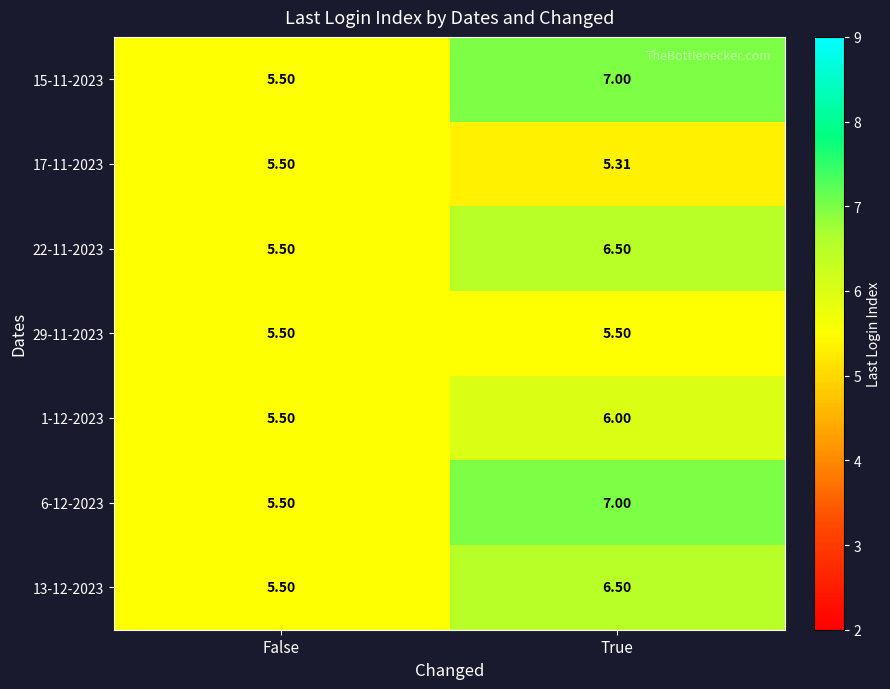

Which category has the highest value across all series?

True